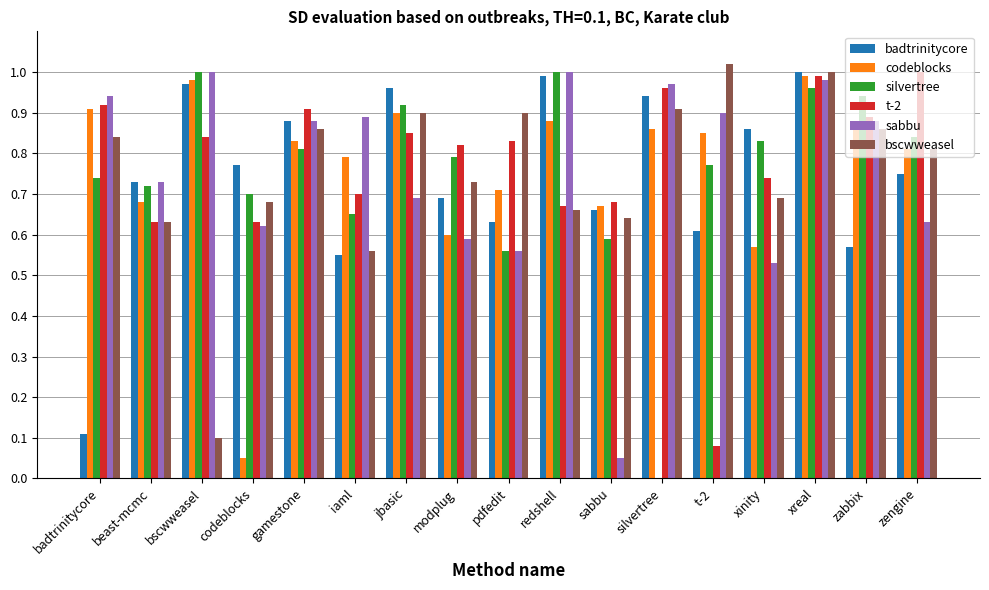

Which series changed the most between gamestone and pdfedit?

sabbu